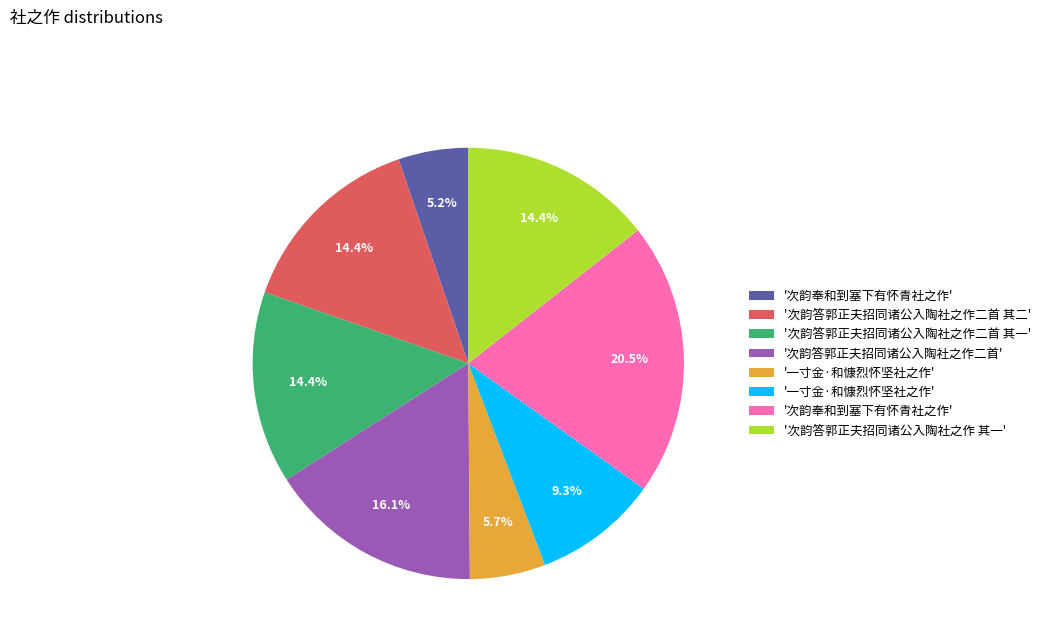

Is there a majority slice in this chart?

No